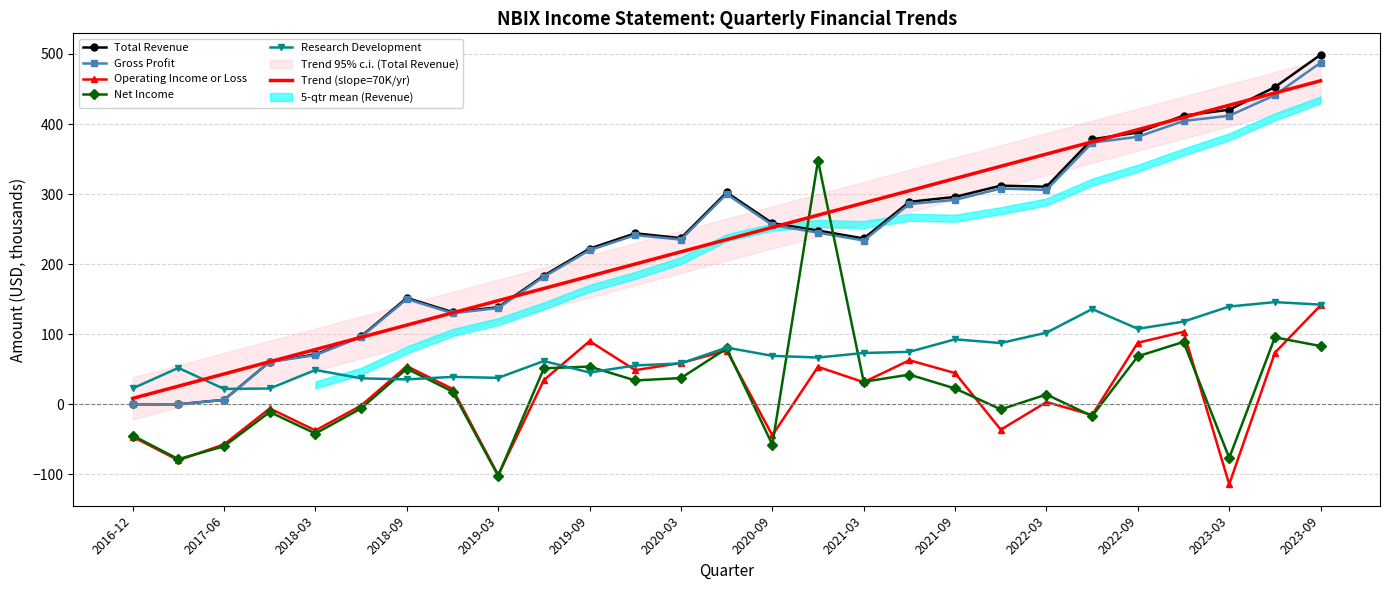

True or false: Gross Profit and Research Development cross at least once.

True